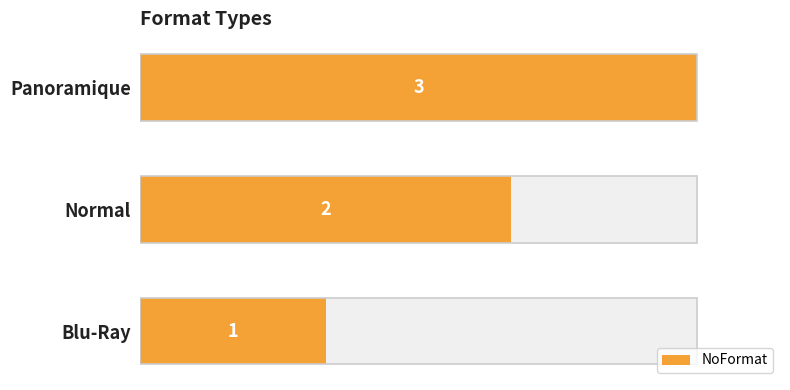

What is the smallest value displayed?

1